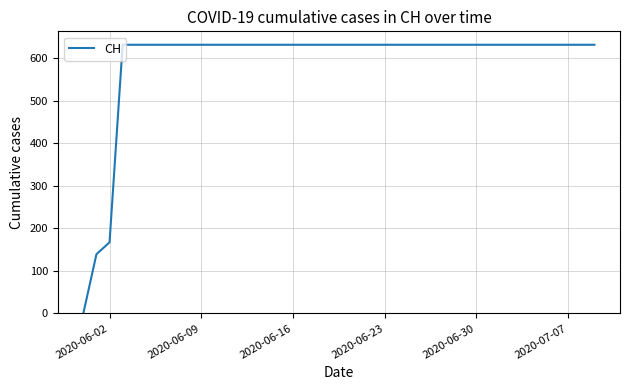

How many categories are shown in the chart?

40